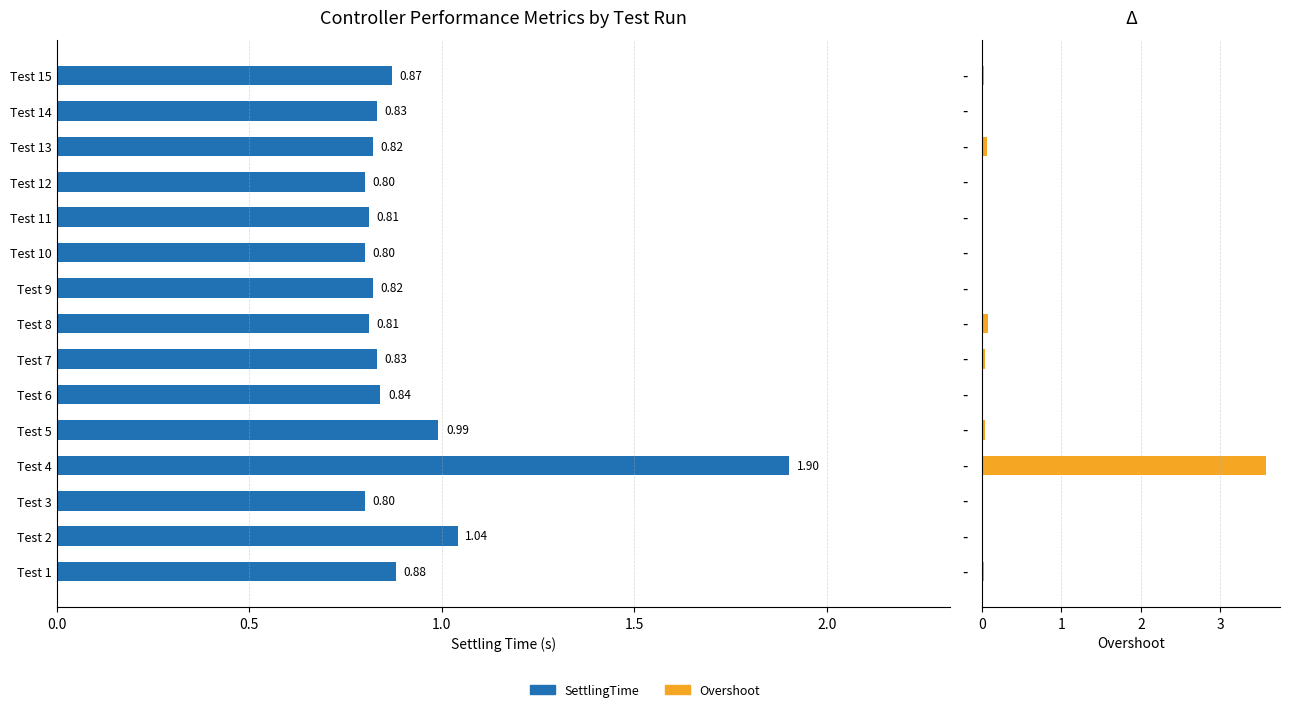

What is the sum of all Overshoot values?

3.8